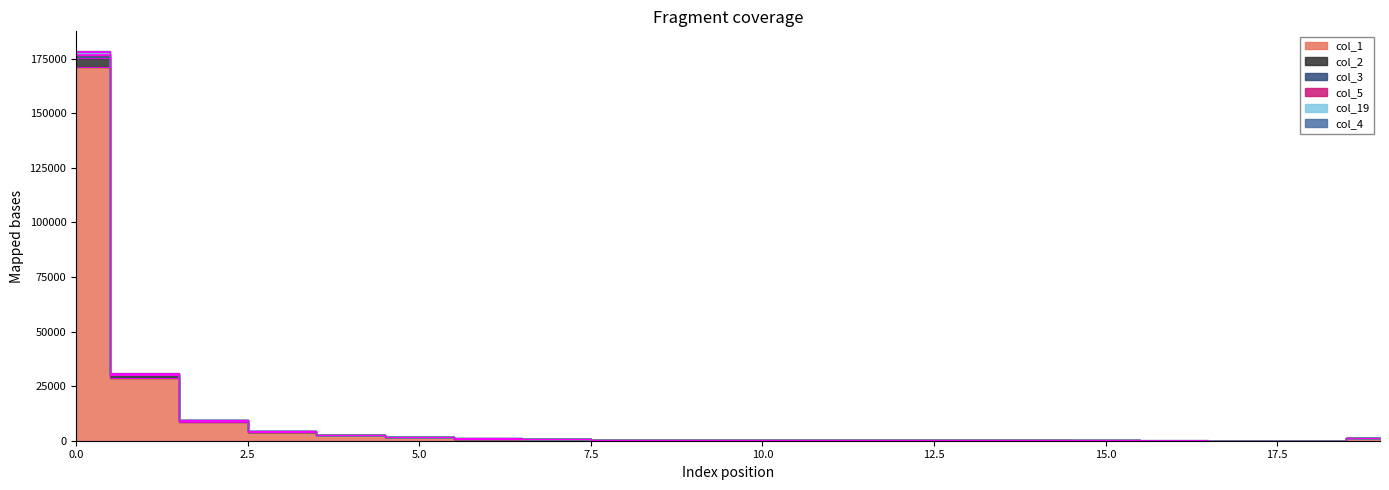

True or false: col_19 and col_5 cross at least once.

False